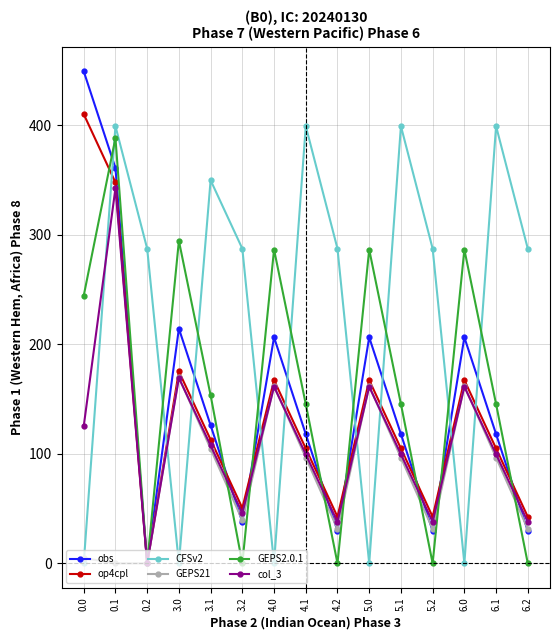

What is the greatest value displayed?

449.5